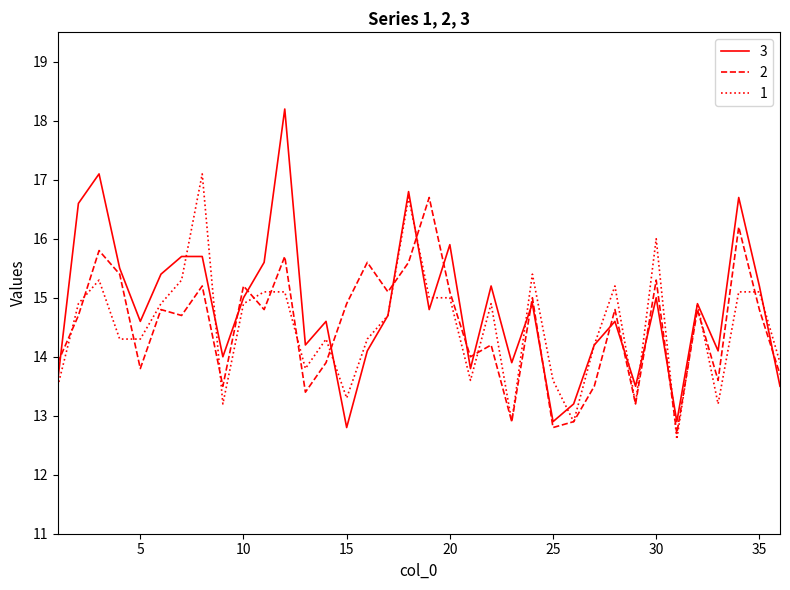

What are all the series names shown in the legend?

3, 2, 1